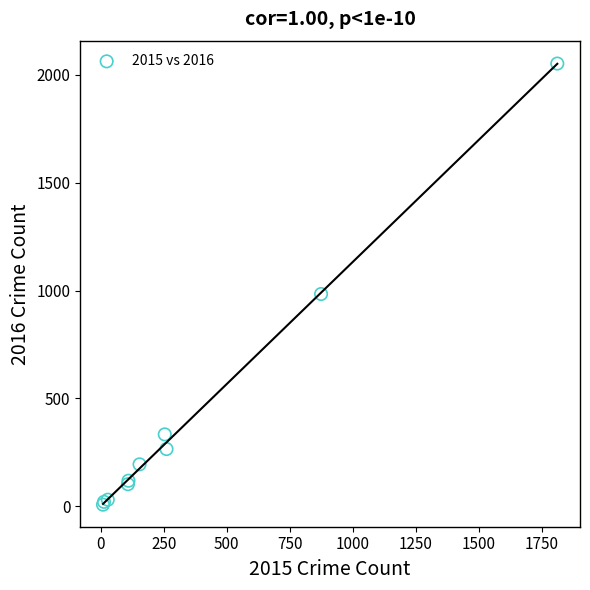

What Y value in the scatter plot is closest to 1030?

984